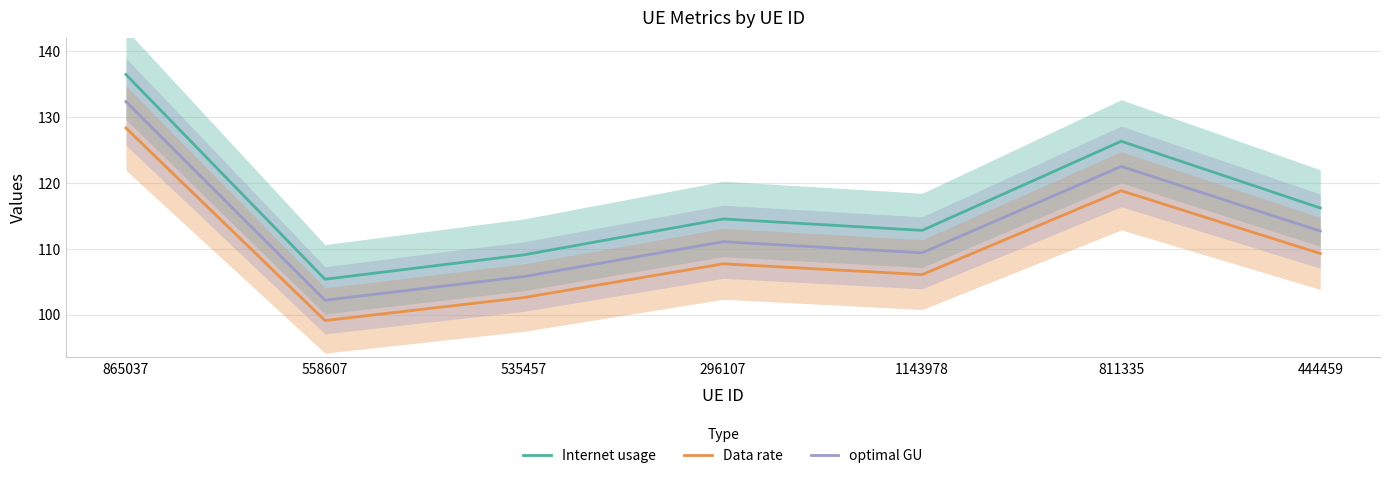

Is the value of optimal GU at 535457 greater than the value of Internet usage at 811335?

No